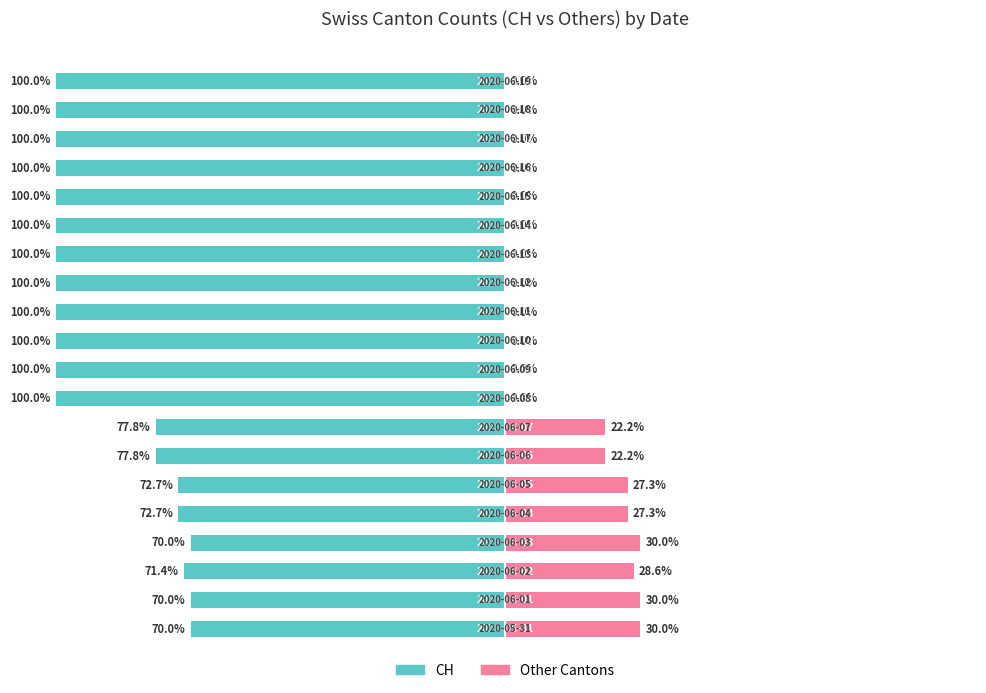

Is it true that CH (owner-side) equals -57.3 at 10?

False